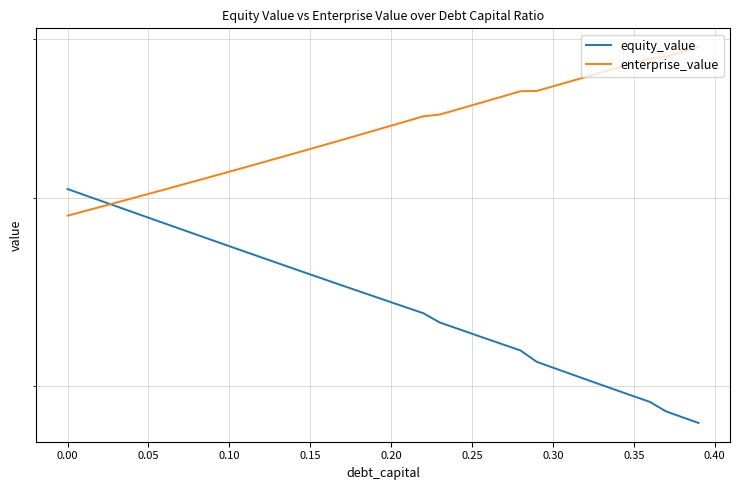

Is it true that equity_value equals 81.2 at 27?

False